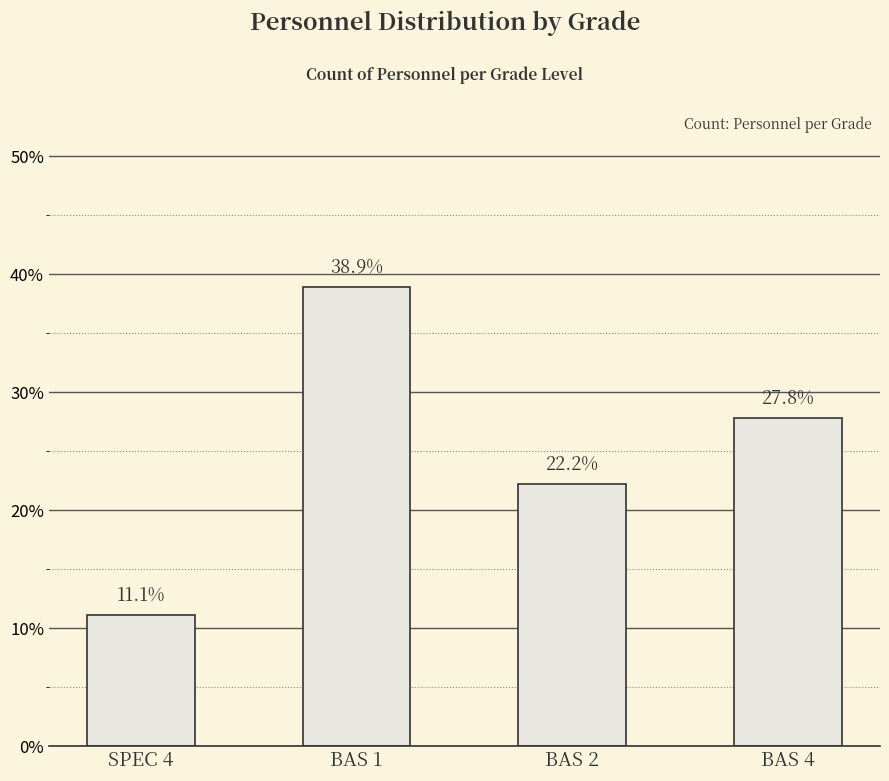

List the labels in order of value, largest first.

BAS 1, BAS 4, BAS 2, SPEC 4